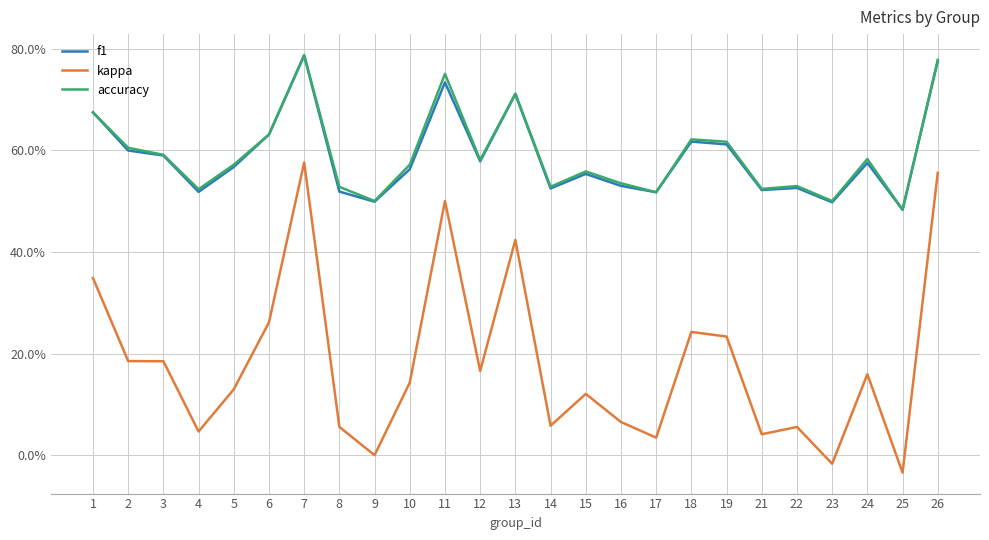

At which category does f1 reach its first local valley?

4